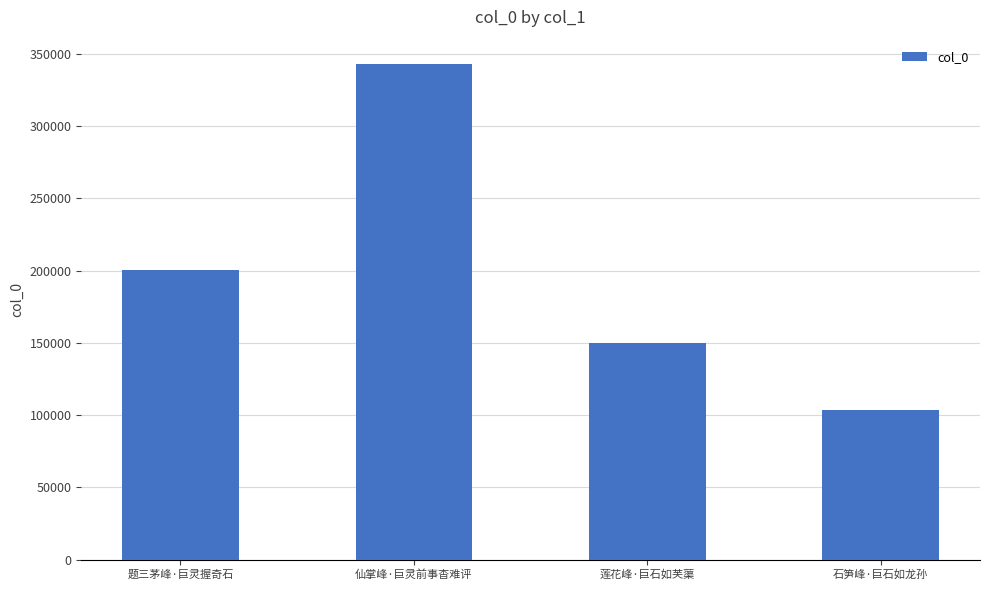

True or false: the data shows 200757 at 题三茅峰·巨灵握奇石.

True